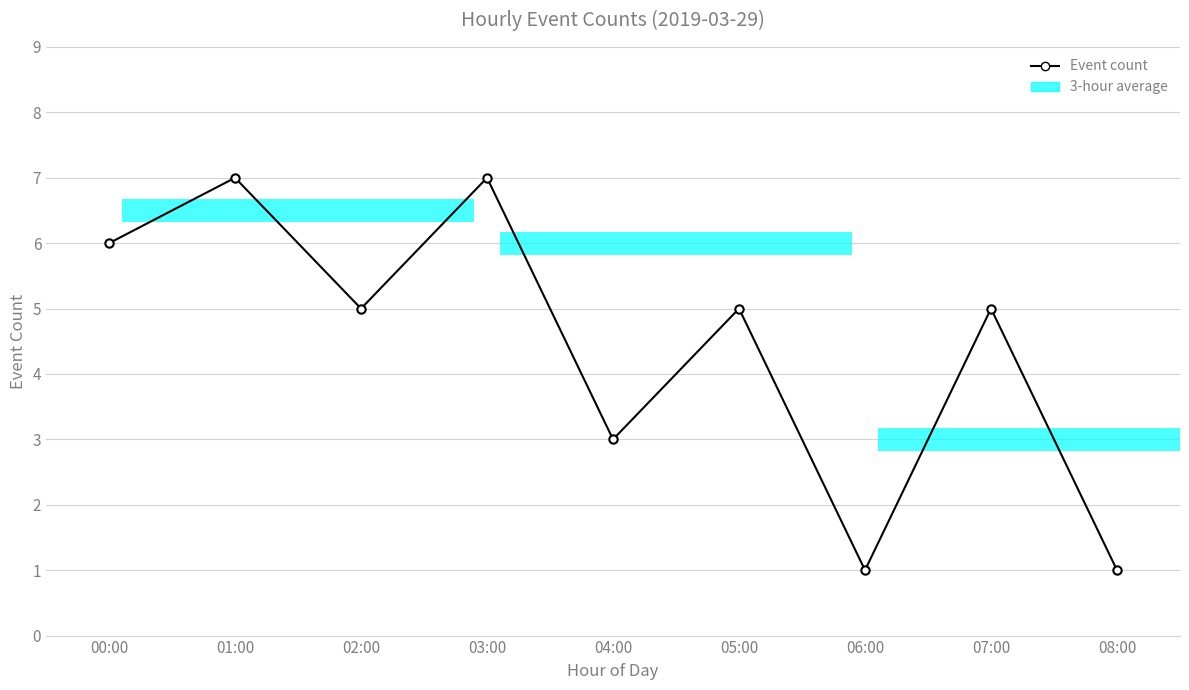

List the labels in order of value, smallest first.

06:00, 08:00, 04:00, 02:00, 05:00, 07:00, 00:00, 01:00, 03:00